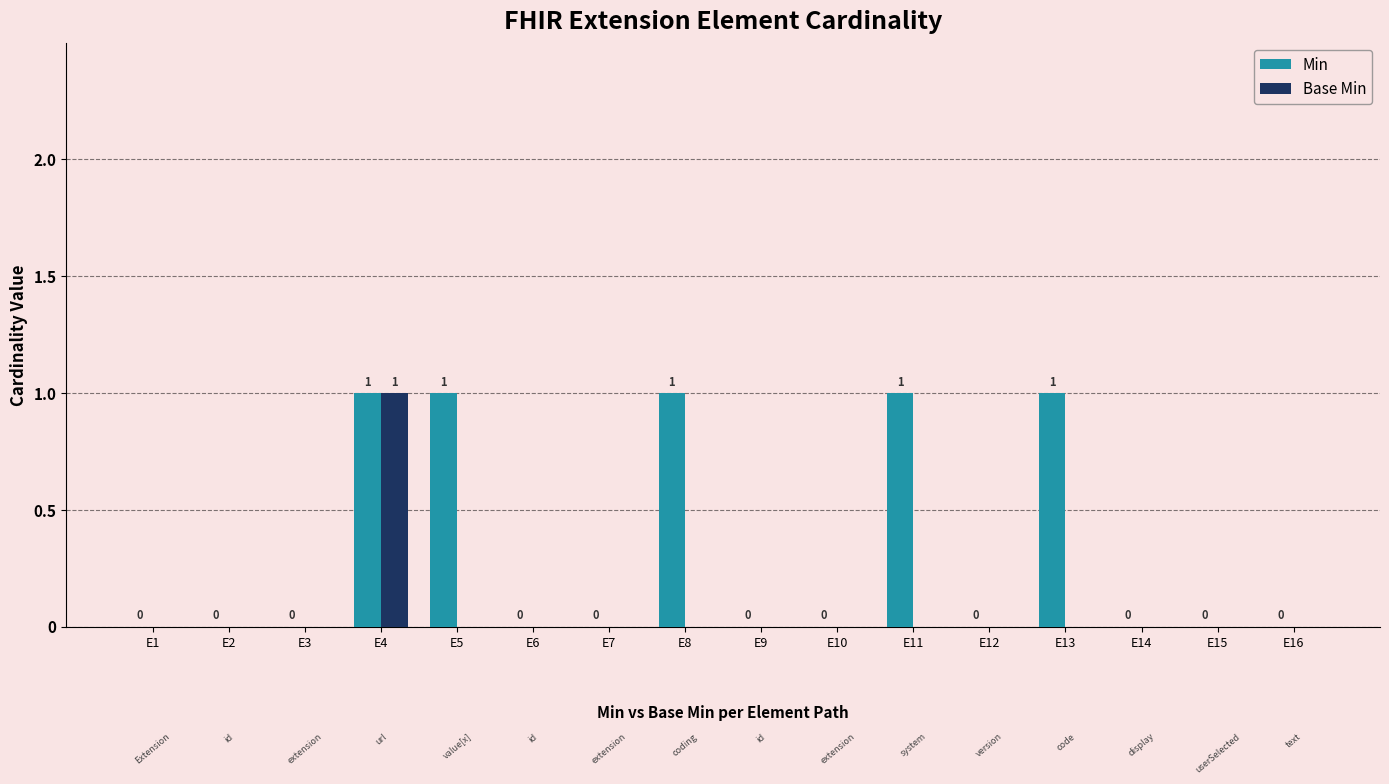

Between E4 and E5, which series saw the biggest shift?

Base Min